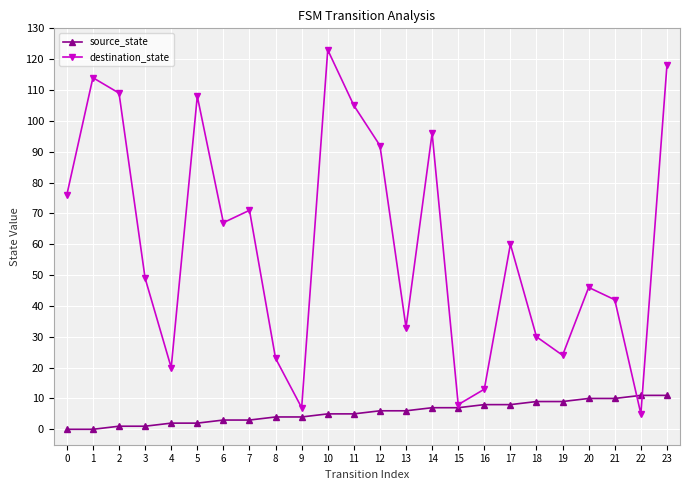

What is the total value across all series at 19?

33